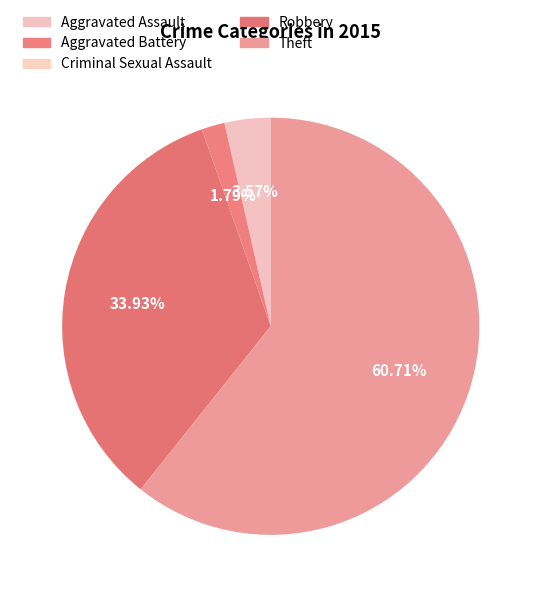

Is it true that Theft is 61% of the pie?

True